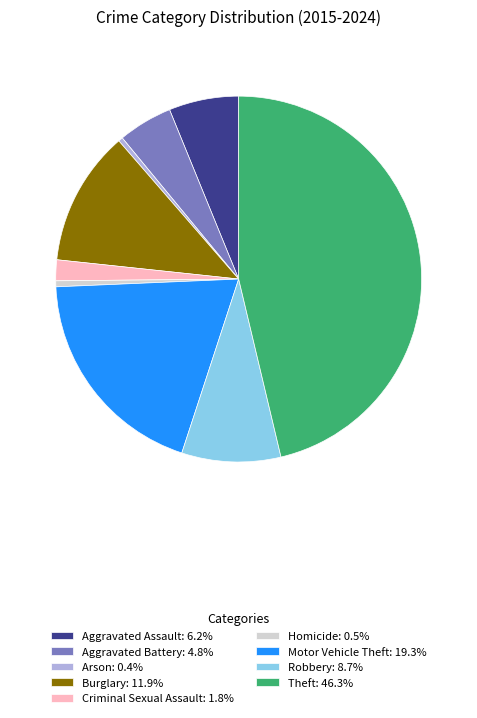

Does Aggravated Assault: 6.2% represent more than half of the total?

No